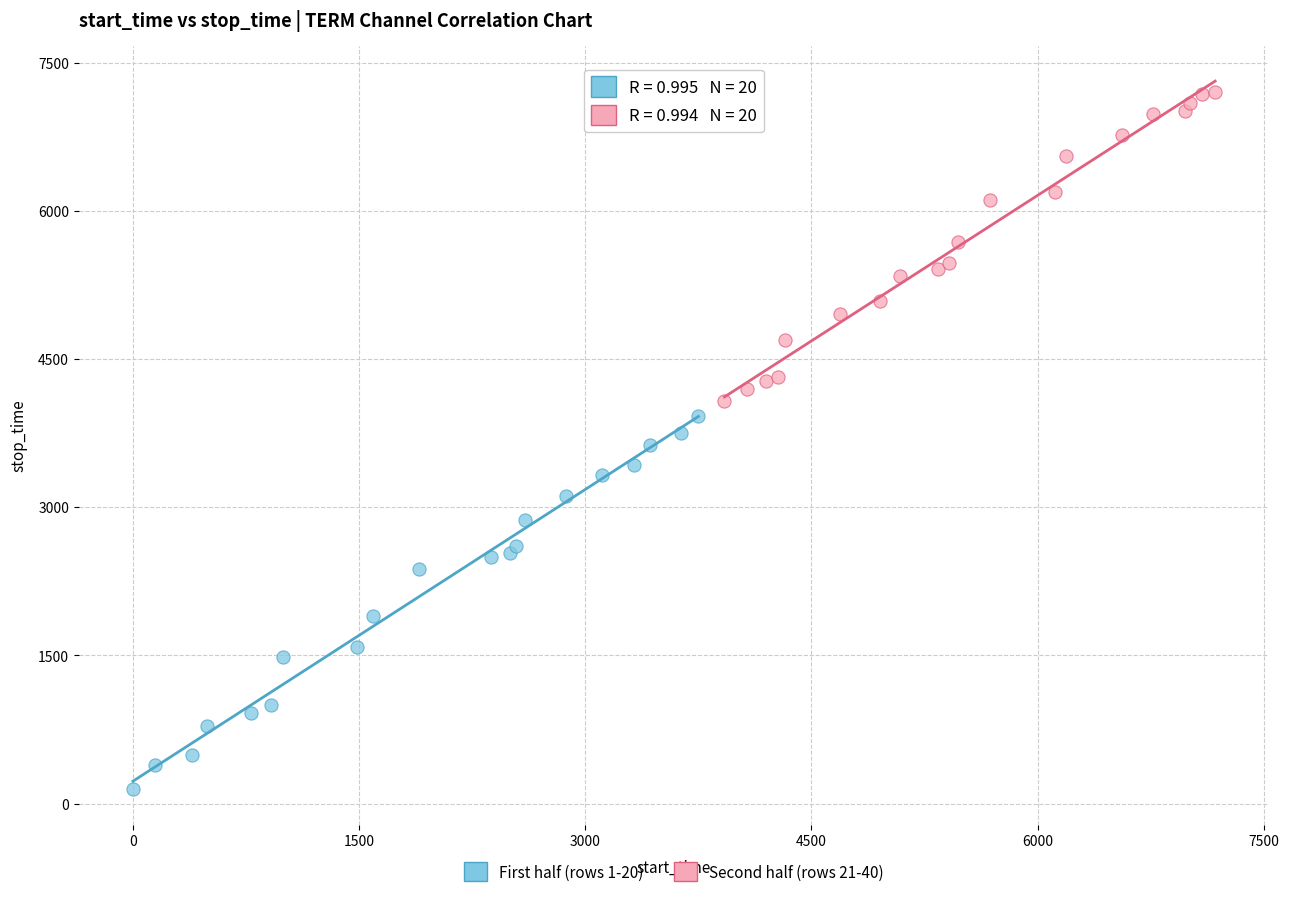

Which series contains the lowest Y value?

First half (rows 1-20)